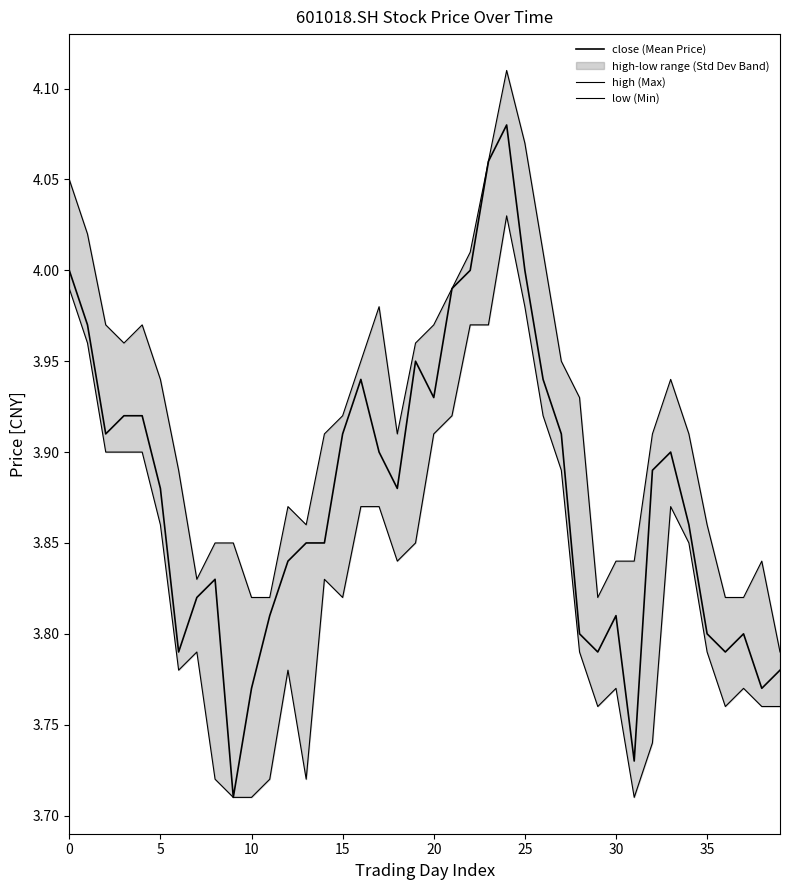

Is it true that high (Max) equals 1.5 at 10?

False